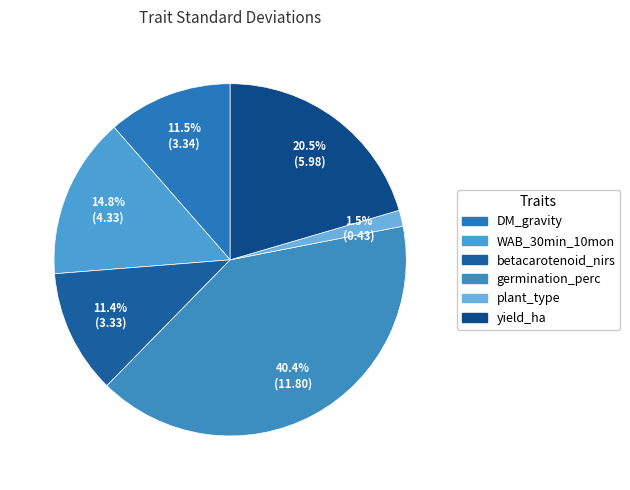

What percentage is the betacarotenoid_nirs slice, to the nearest percent?

11%